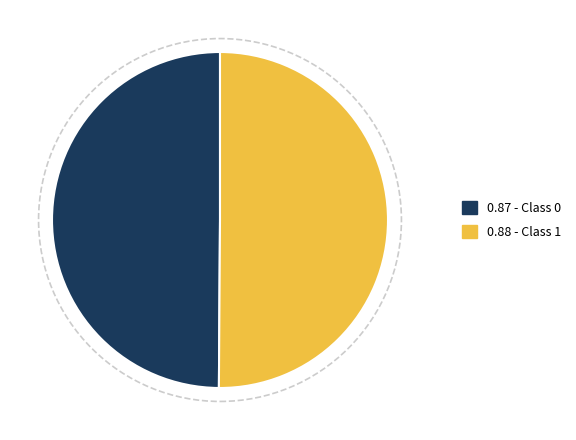

Is the sum of 0.87 - Class 0 and 0.88 - Class 1 greater than half?

Yes